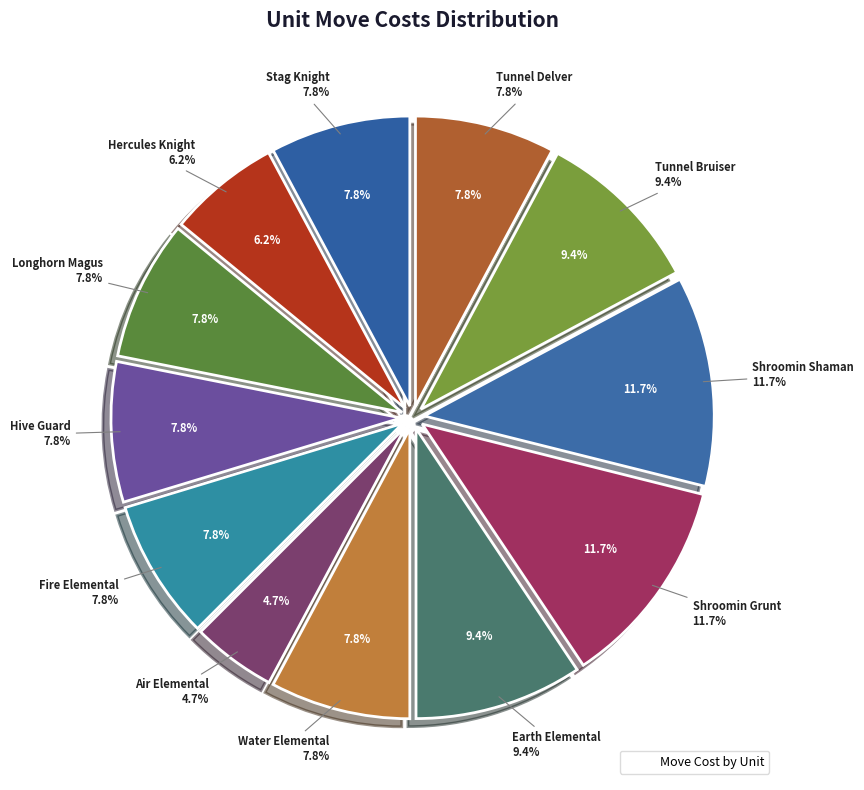

Which category has the biggest portion of the pie?

Shroomin Grunt